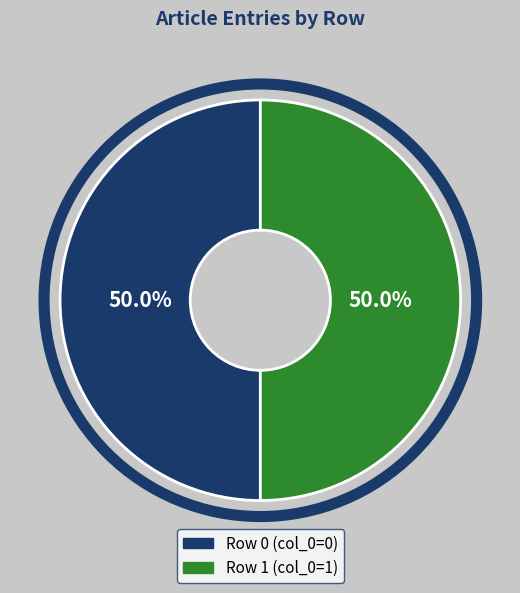

How many segments does this pie chart have?

2